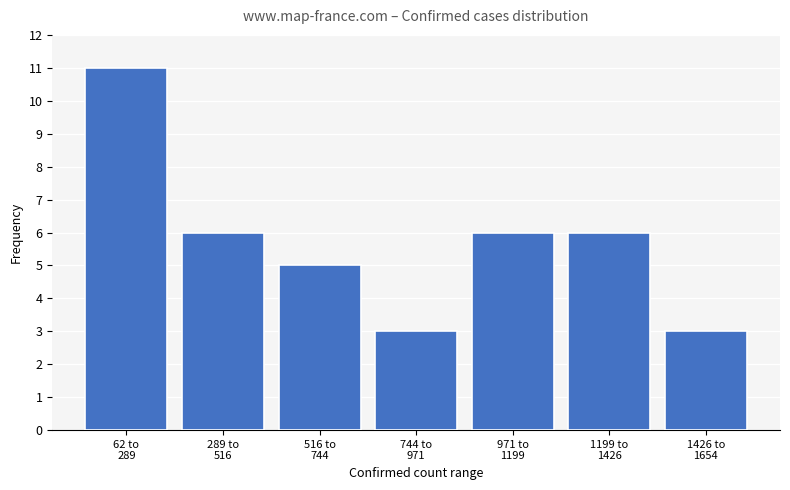

Reading left to right, list all the values displayed in this chart.

11	6	5	3	6	6	3